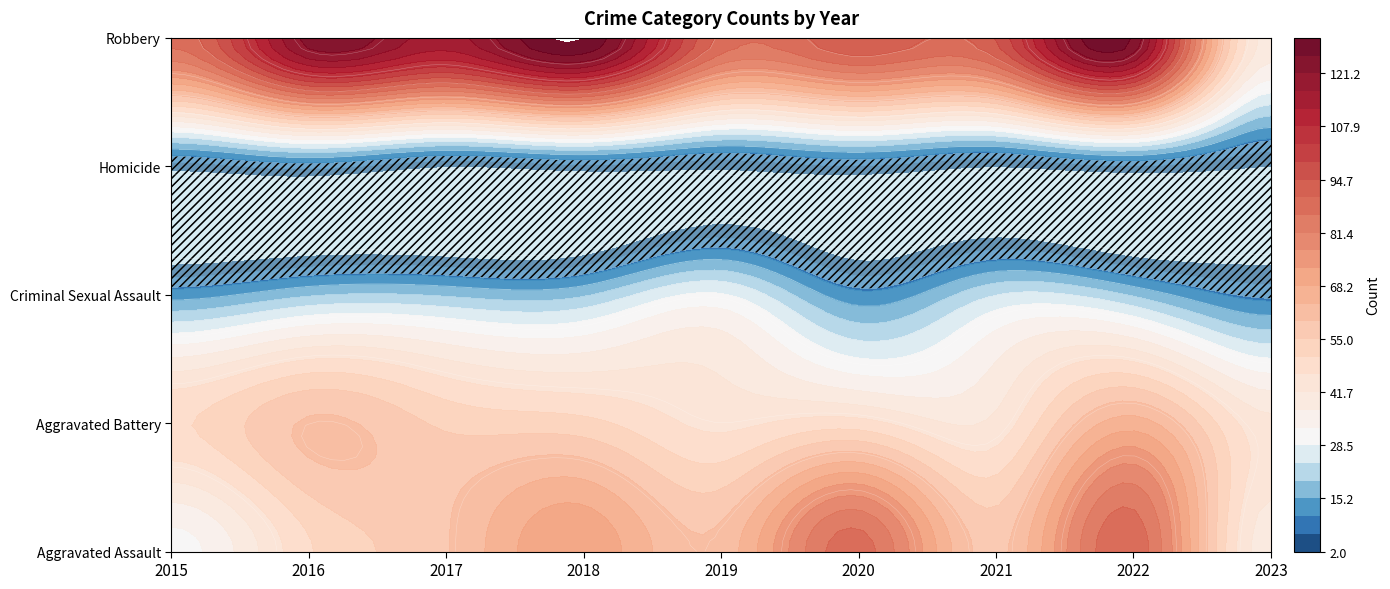

Where does the Aggravated Battery series first go above 50?

2016